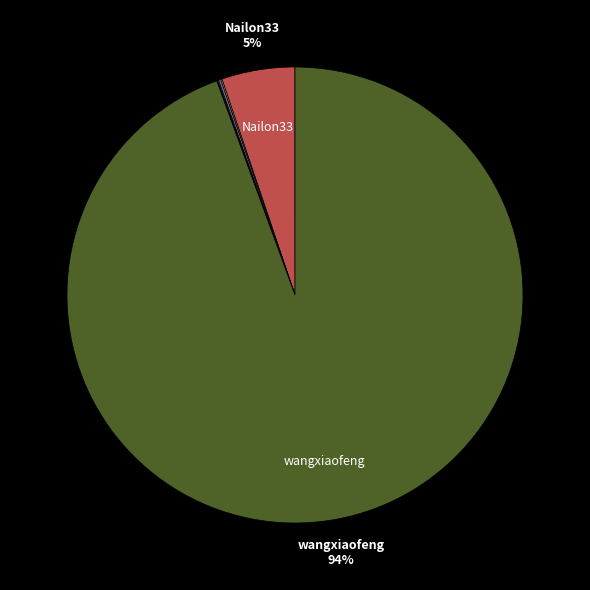

To the nearest percent, what is the average slice percentage?

11%